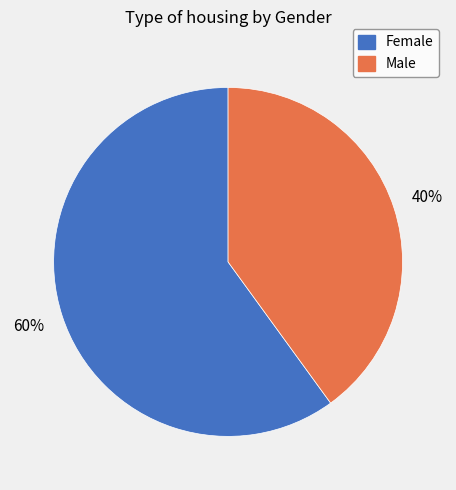

What is the majority slice?

Female